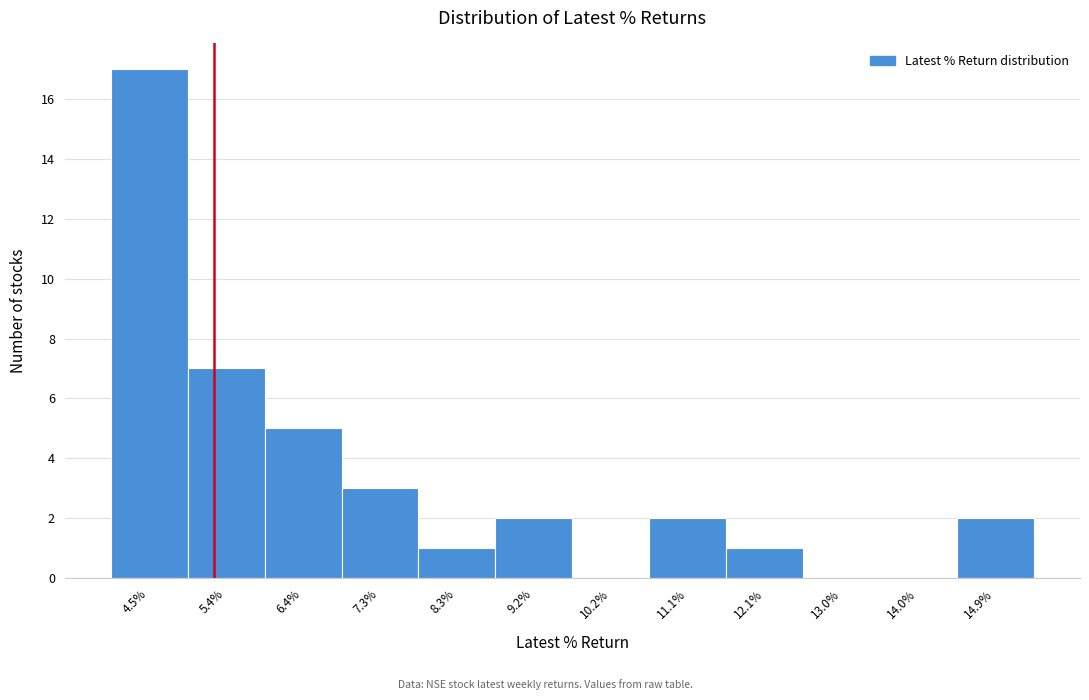

Reading right to left, transcribe all the data shown in this chart.

14.9%=2	14.0%=0	13.0%=0	12.1%=1	11.1%=2	10.2%=0	9.2%=2	8.3%=1	7.3%=3	6.4%=5	5.4%=7	4.5%=17